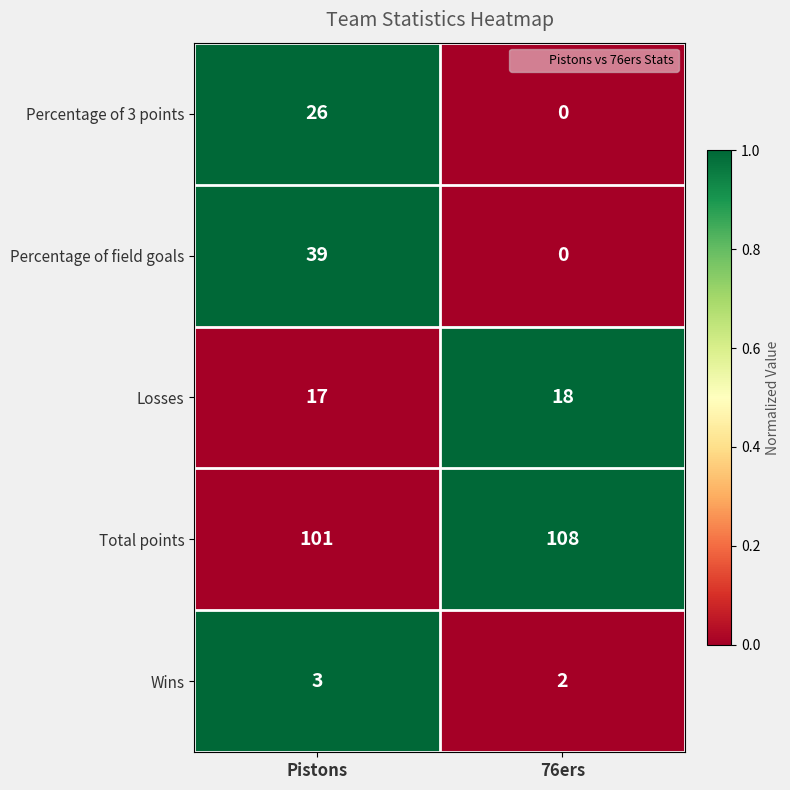

What is the spread (max minus min) of values at 76ers?

108